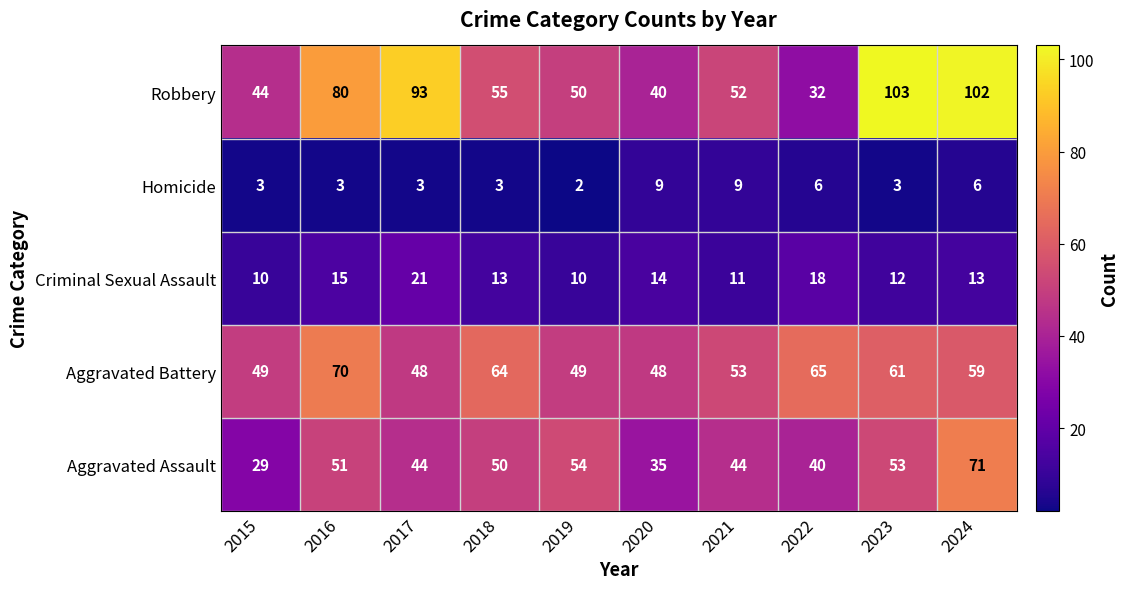

Between 2019 and 2024, which series saw the biggest shift?

Robbery